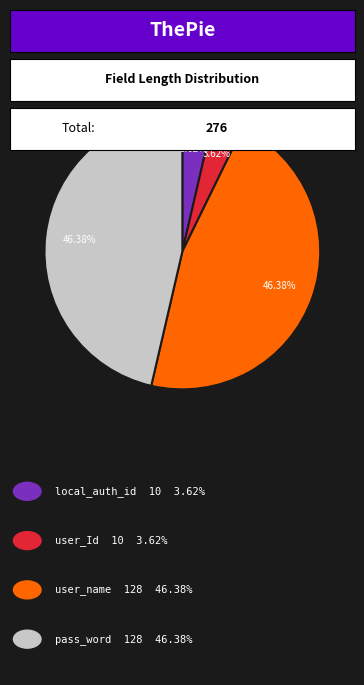

Is there any slice that represents more than half of the pie?

No